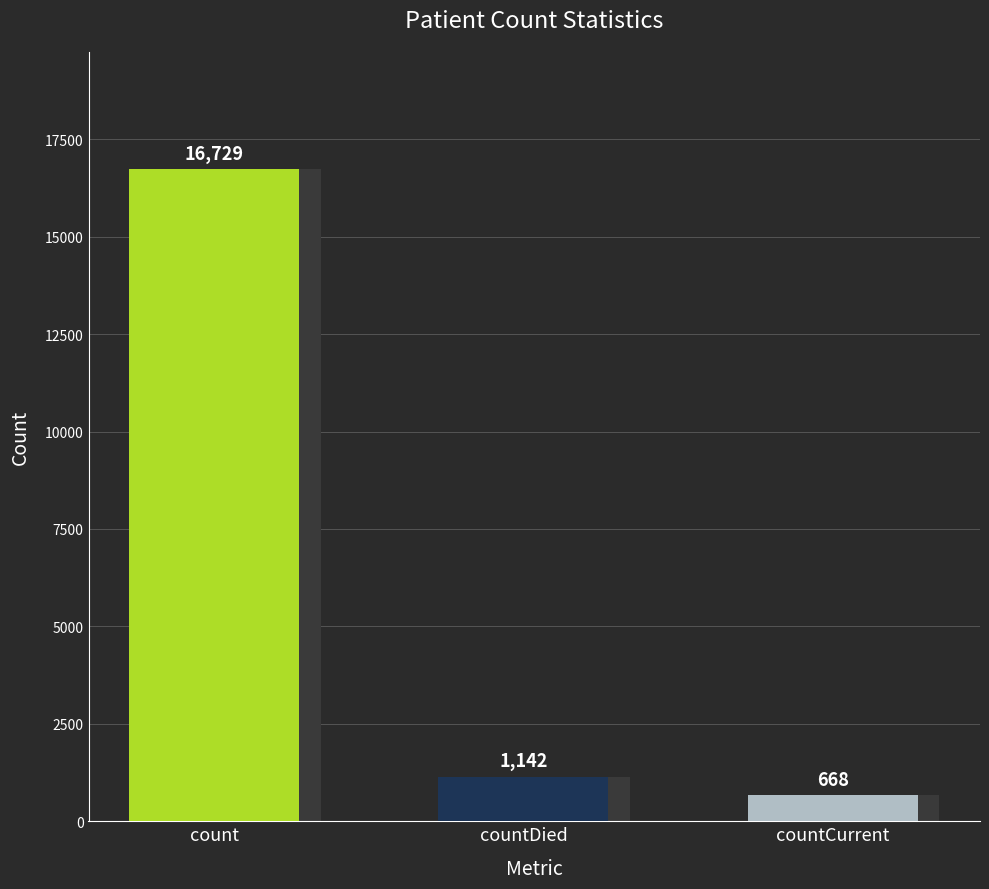

What is the difference between the values at countDied and count?

15587